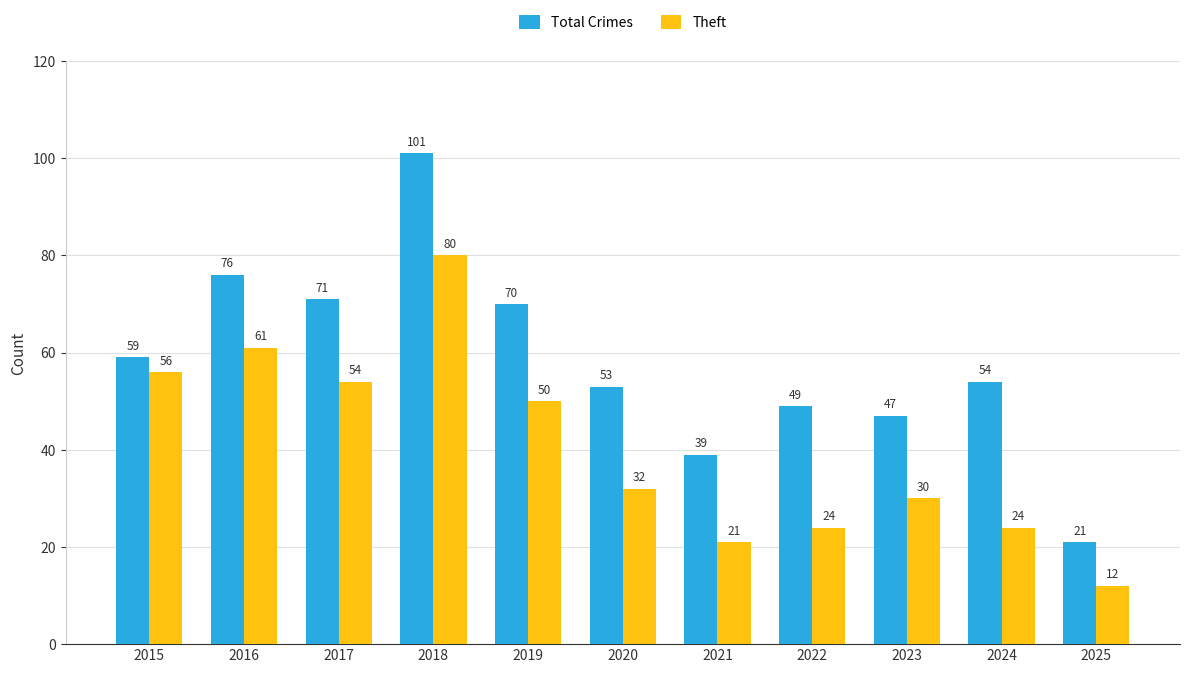

How many groups of bars are there?

11